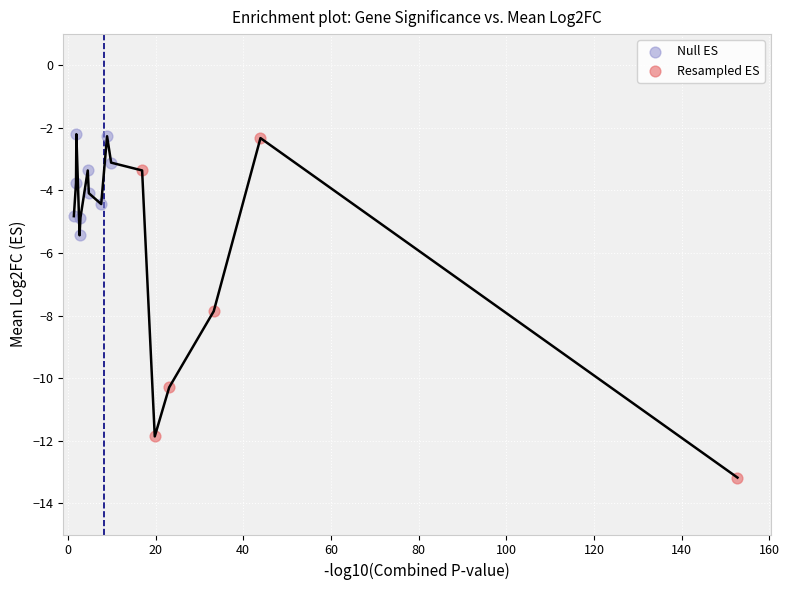

Which series contains the lowest Y value?

Resampled ES